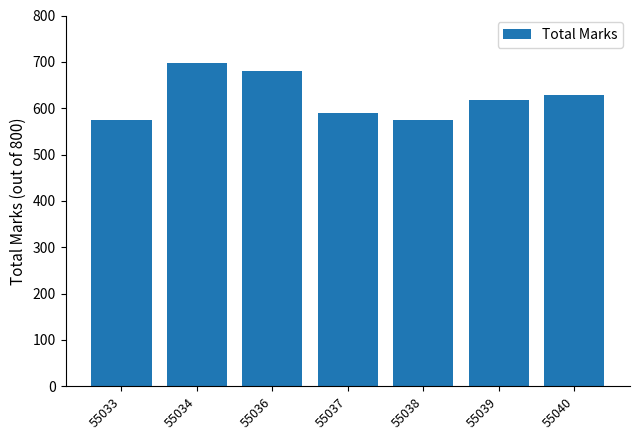

How many series are shown in this chart?

1